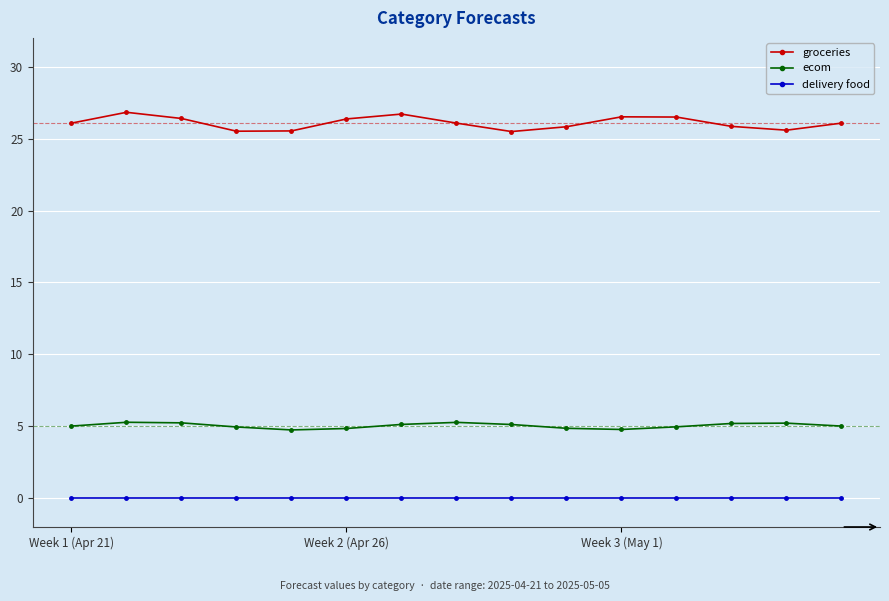

What is the sum of all groceries values?

391.3